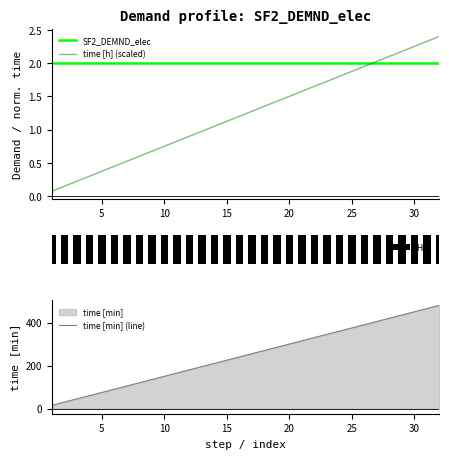

Between 10 and 23, which is larger?

23